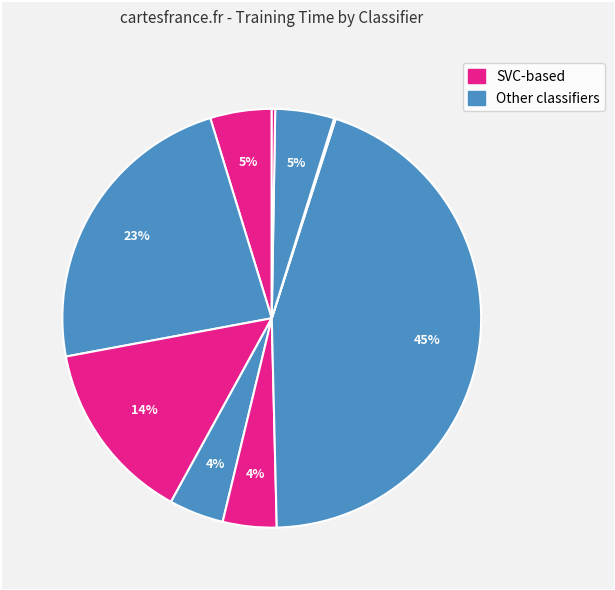

How many segments does this pie chart have?

9